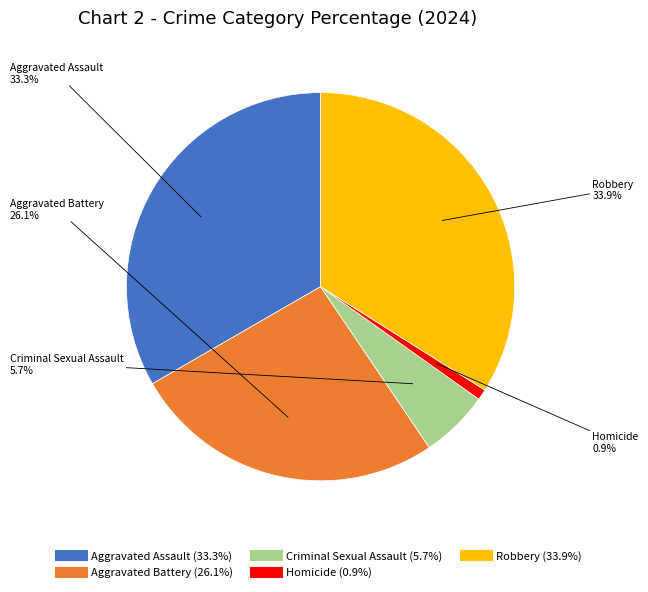

What percentage is NOT represented by Criminal Sexual Assault?

94.3%